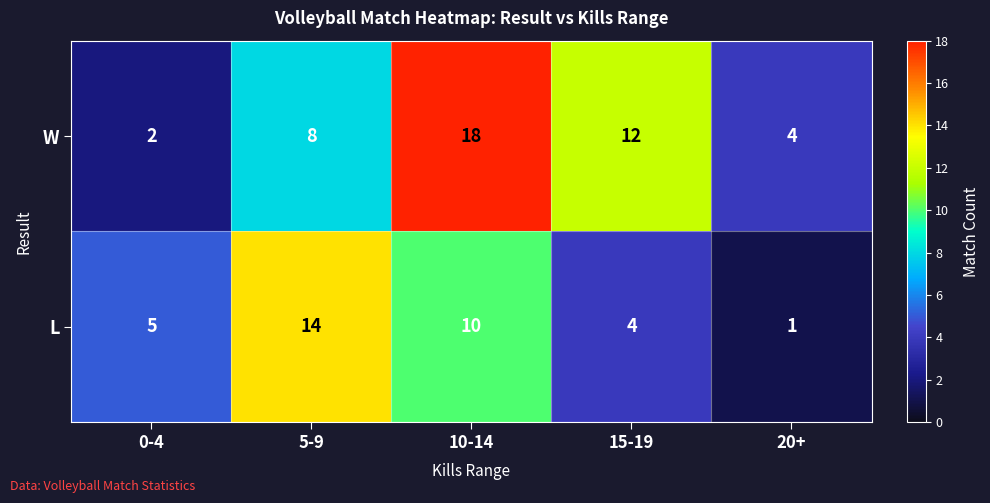

Reading left to right, list all the values displayed in this chart.

W: 2	8	18	12	4
L: 5	14	10	4	1